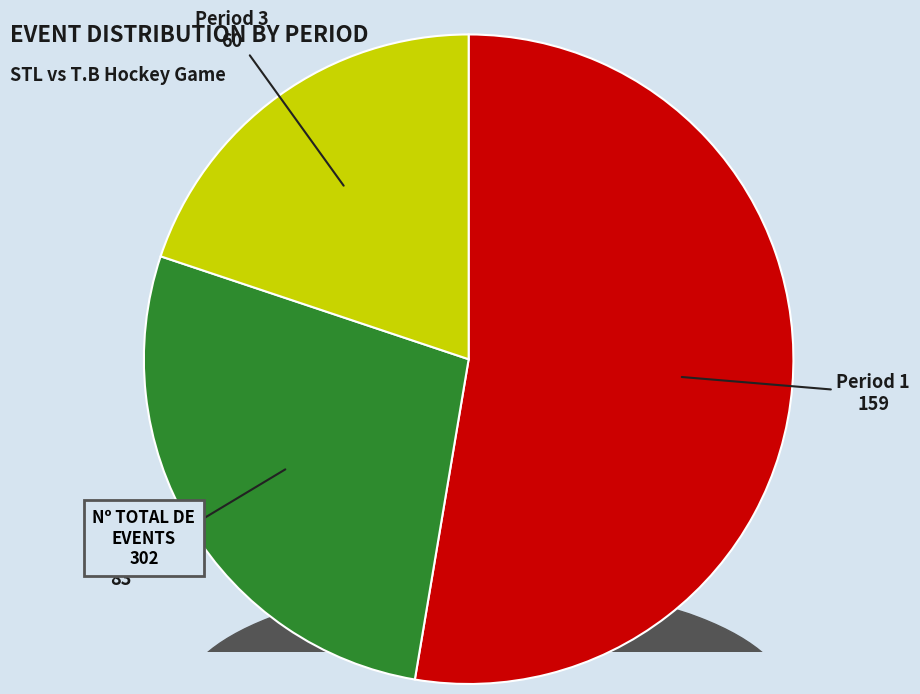

What percentage do Period 2 and Period 3 together represent?

47.4%